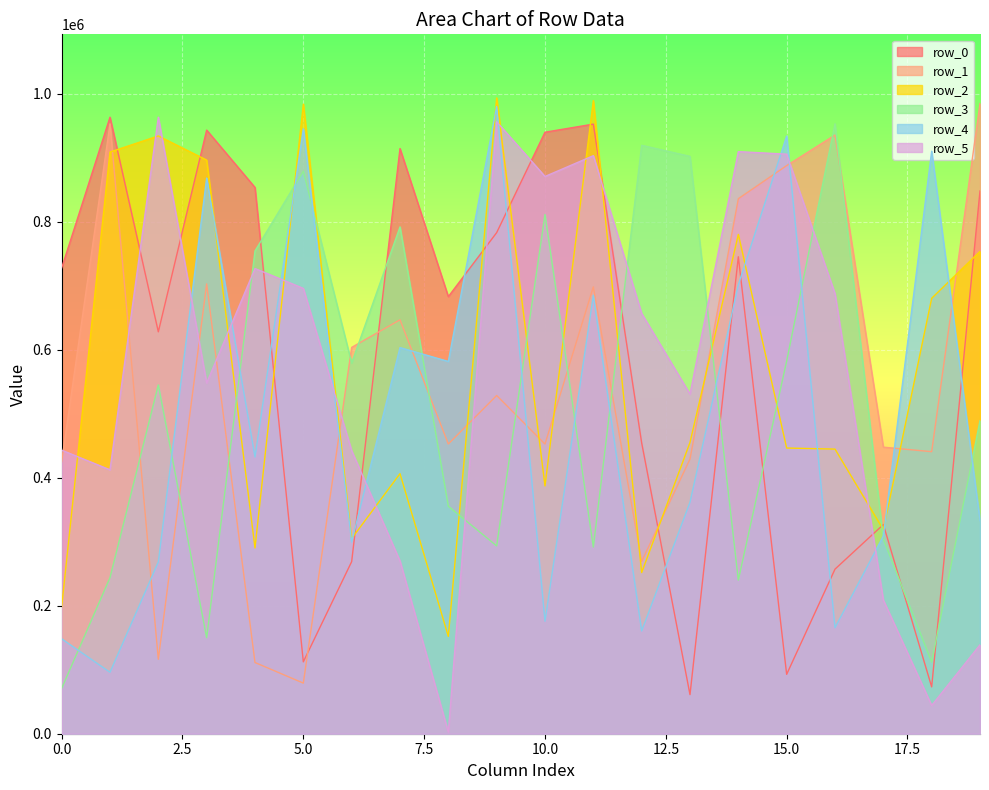

What is the spread (max minus min) of values at 7?

644365